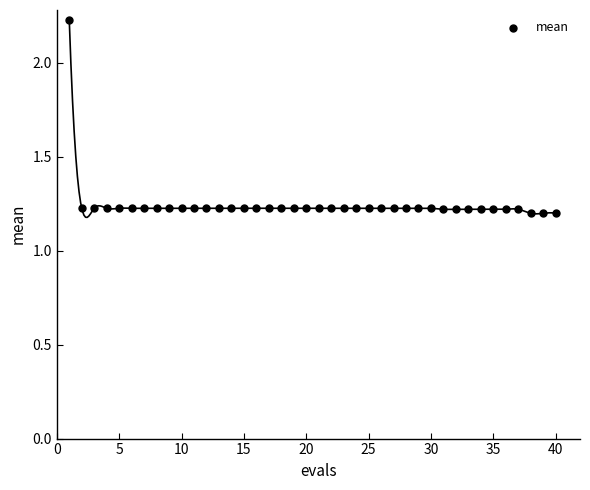

What is the range of Y values (max minus min)?

1.0